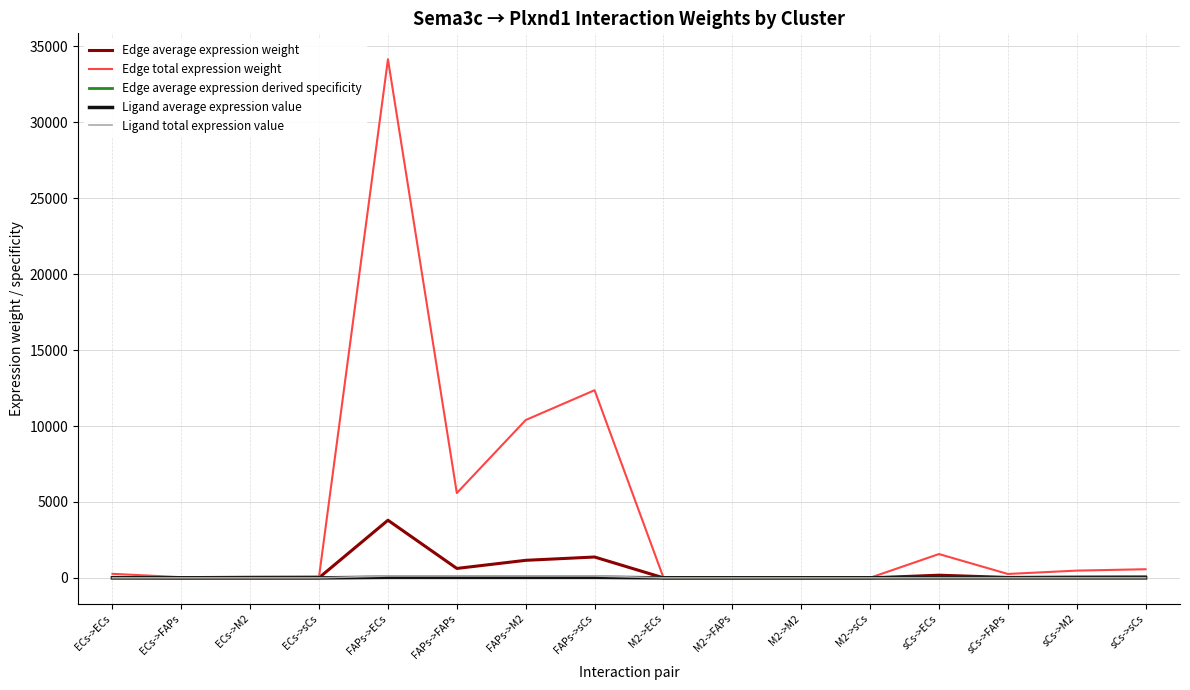

What is the difference between the Ligand total expression value values at M2->sCs and ECs->FAPs?

0.9